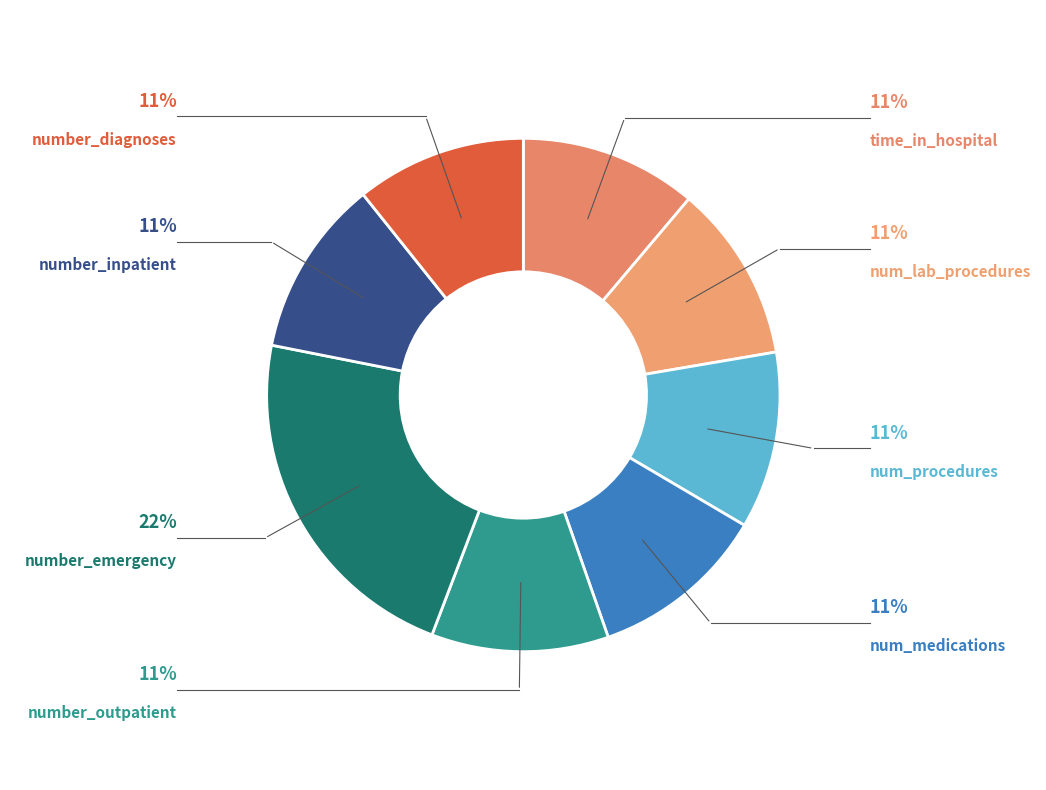

How many slices are in this pie chart?

8